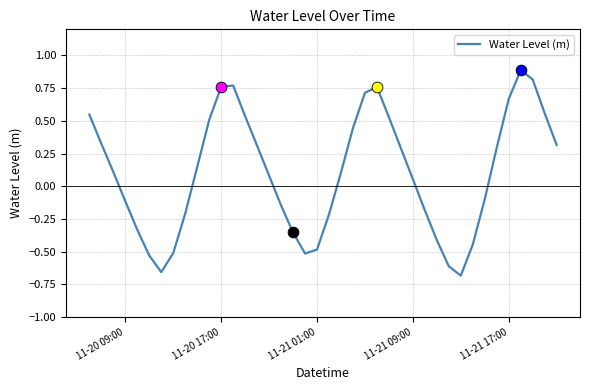

What is the difference between the maximum and minimum values?

1.6